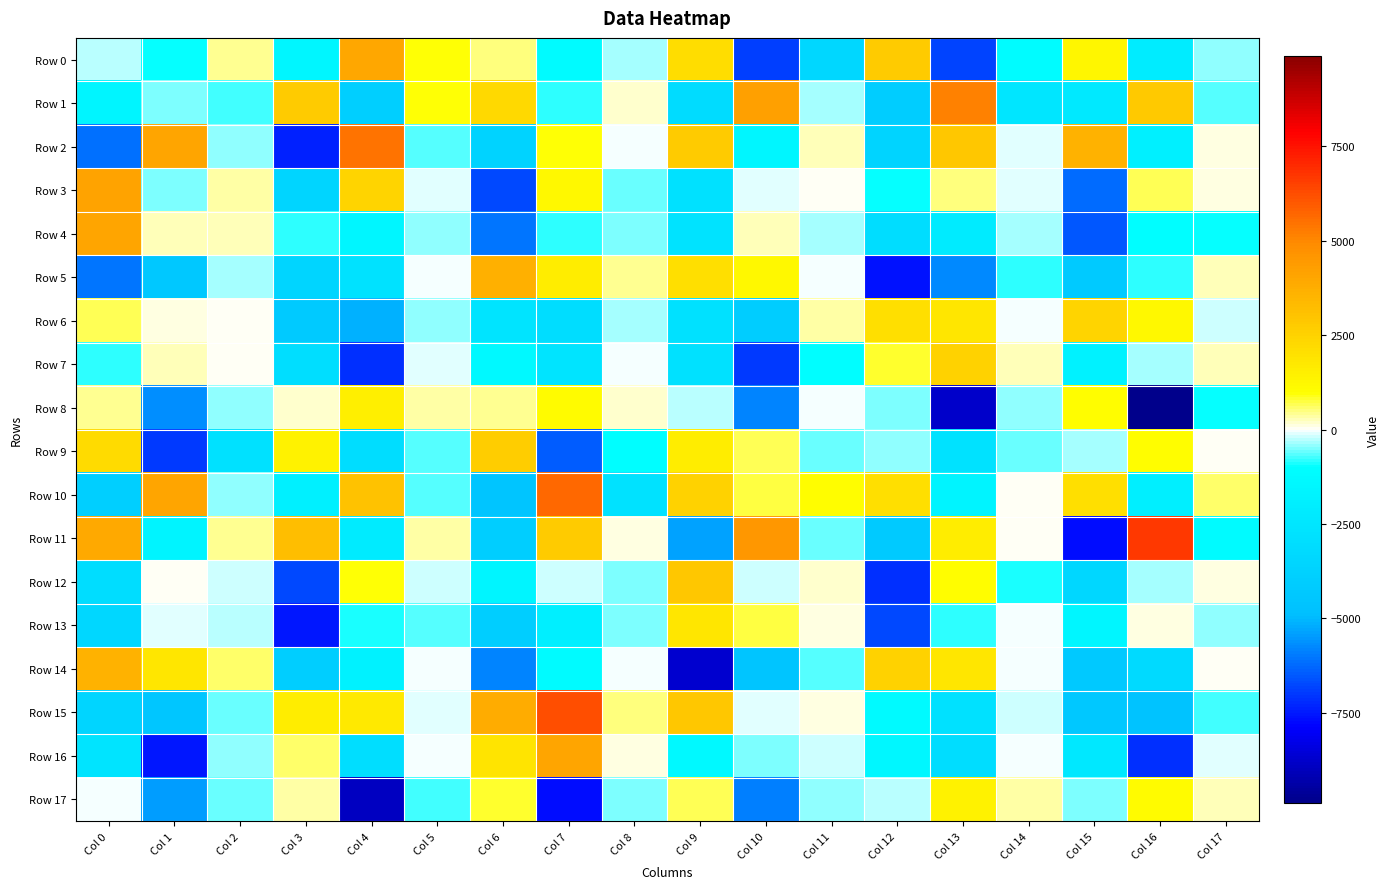

Which series has the largest total across all categories?

Row 10